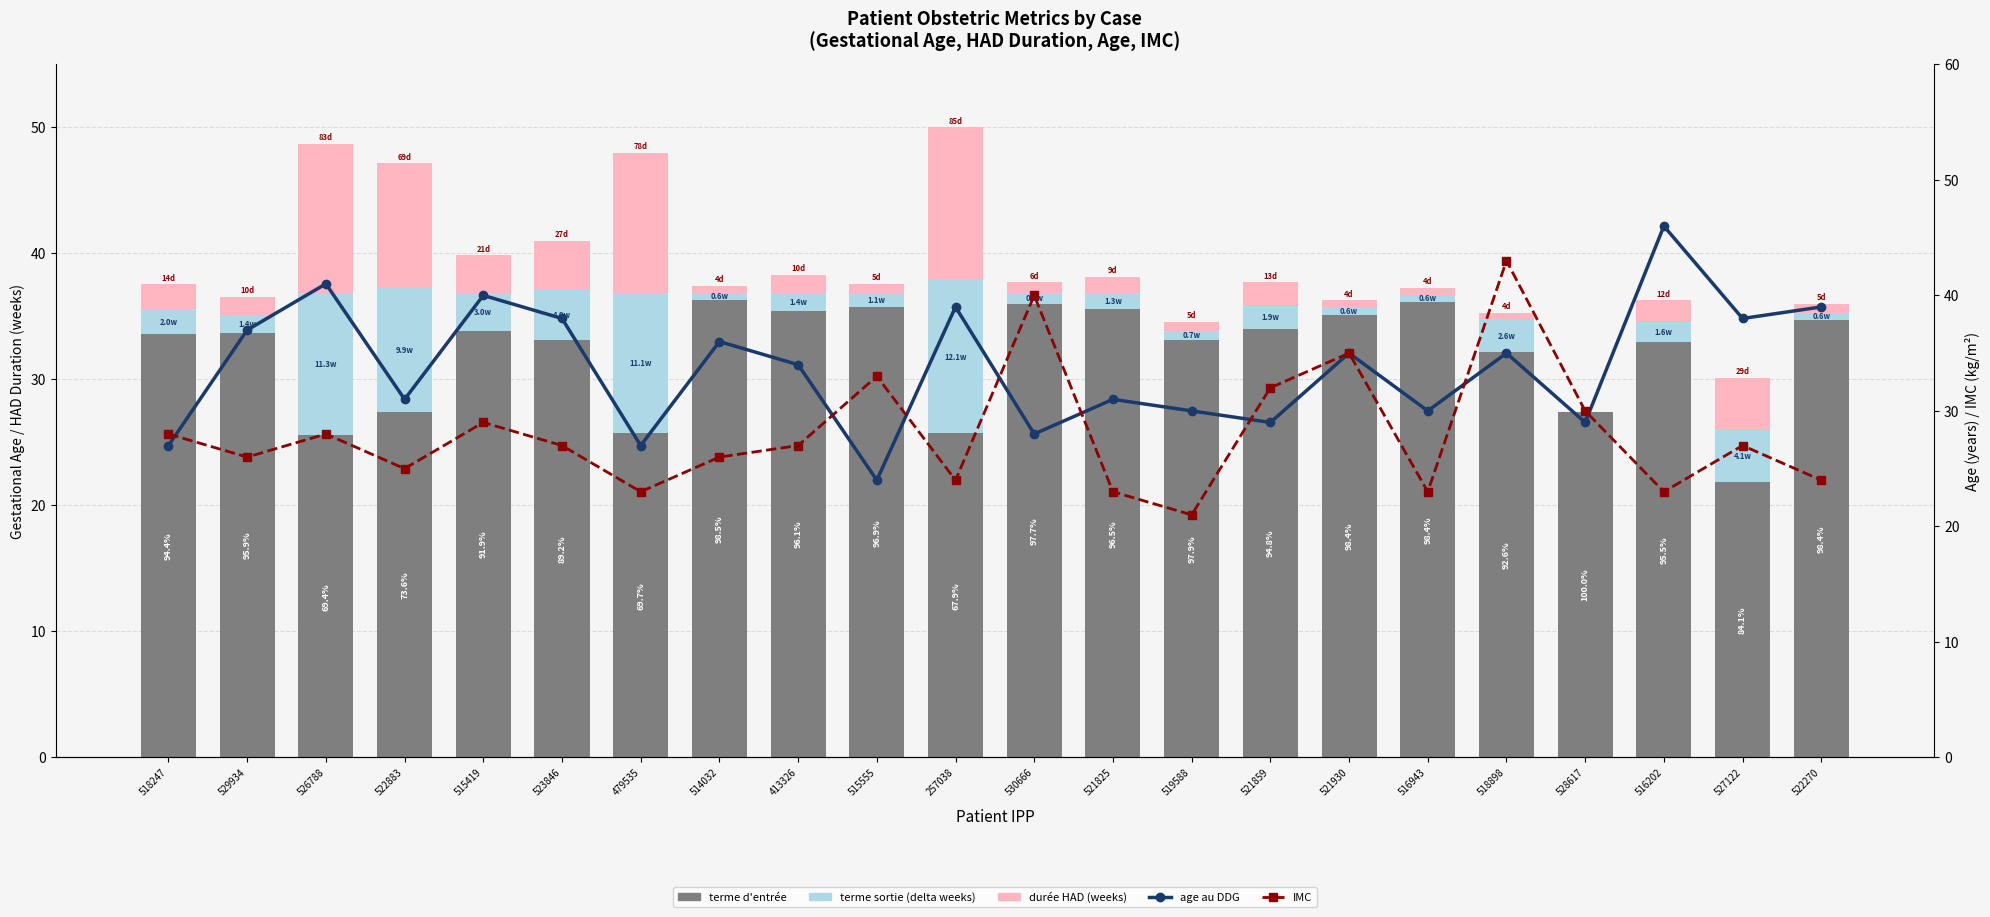

What is the difference between the terme d'entrée values at 518898 and 528617?

4.7